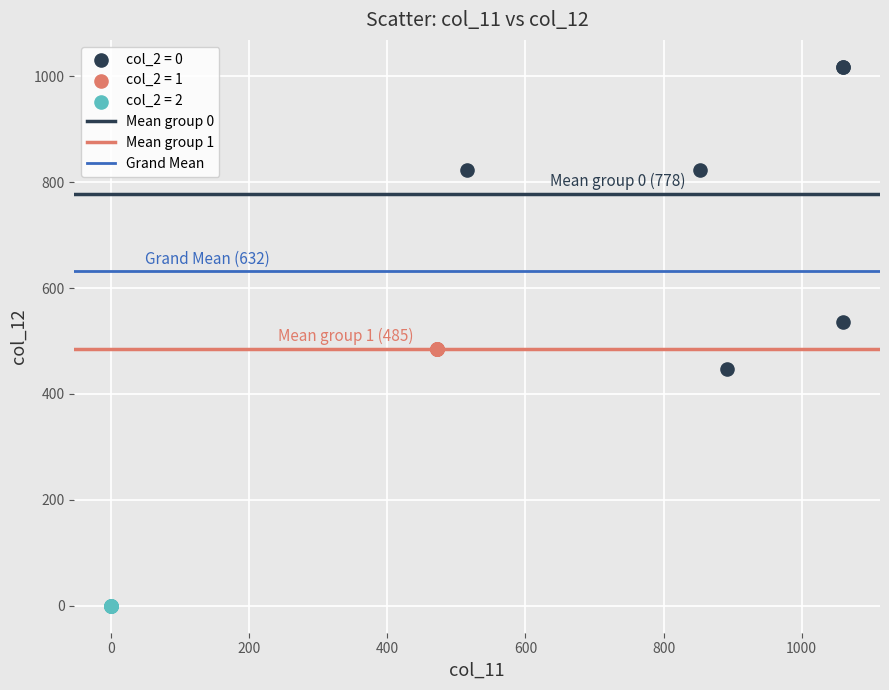

Which series reaches the maximum Y coordinate?

col_2 = 0